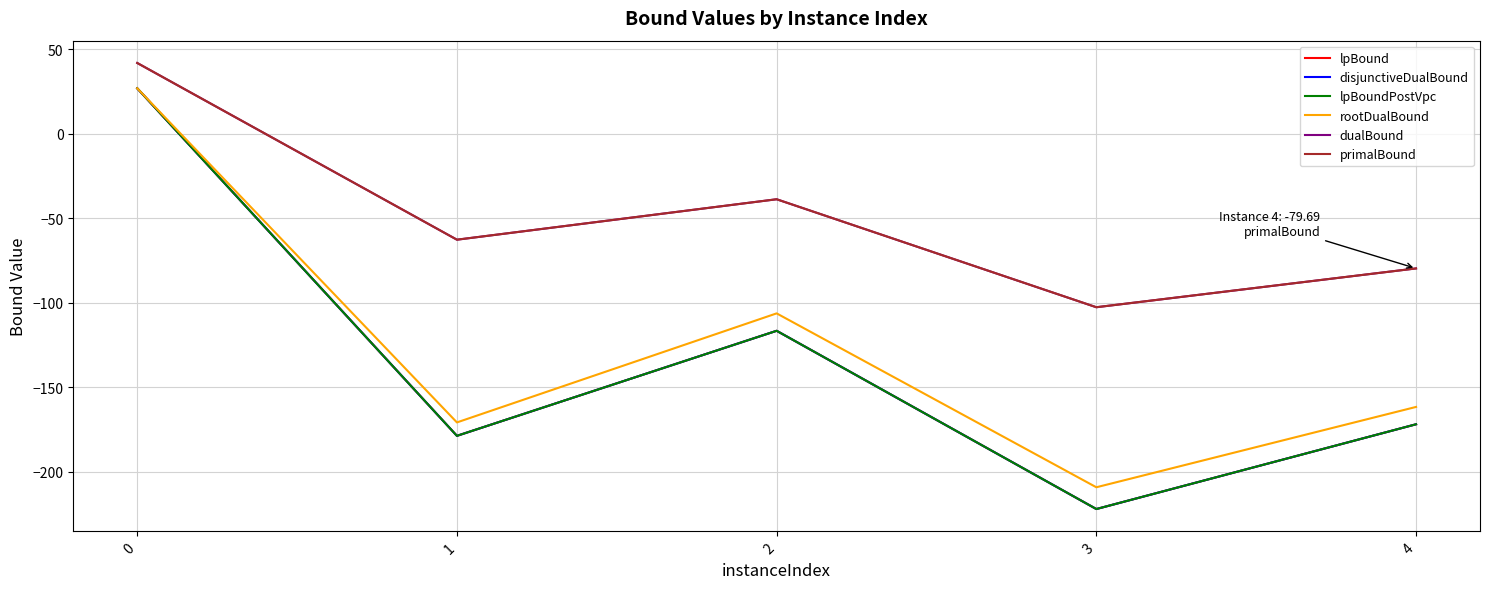

What is the minimum value for lpBound?

-222.2